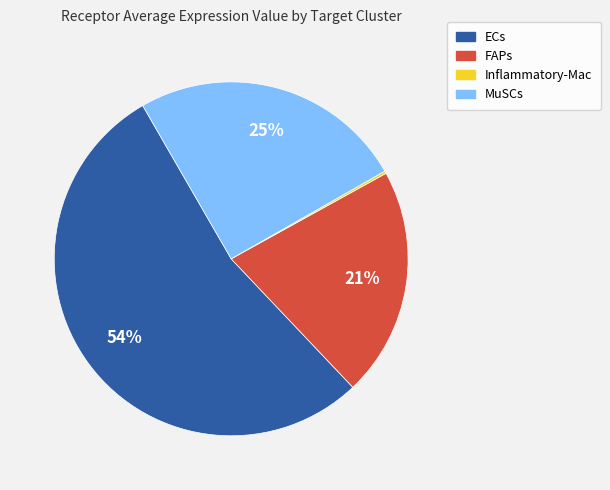

Which category has the biggest portion of the pie?

ECs